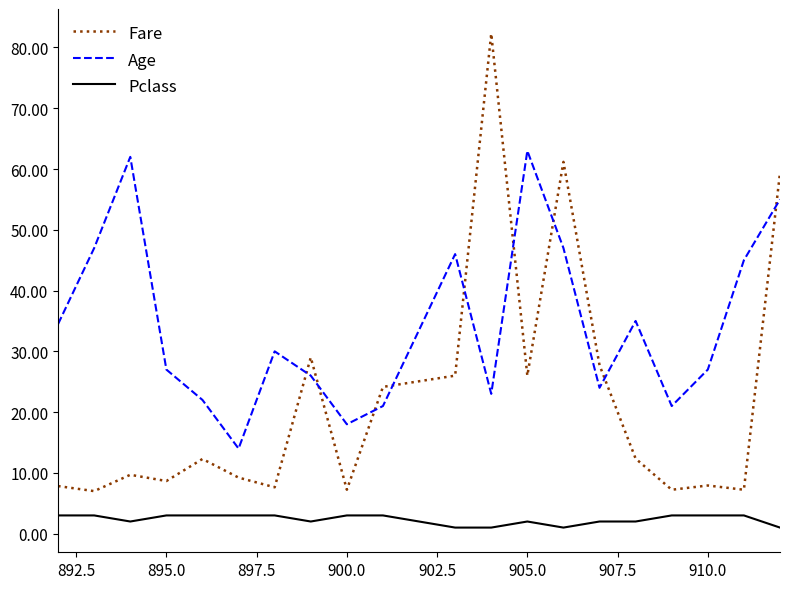

How many lines are shown in the chart?

3